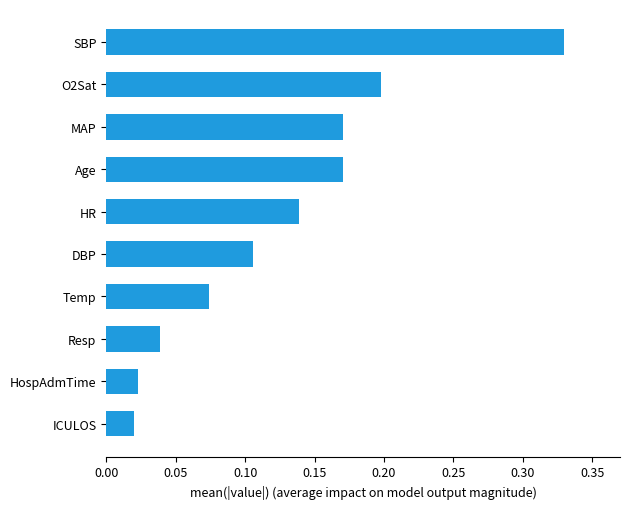

What is the label of the 8th bar from the bottom?

MAP